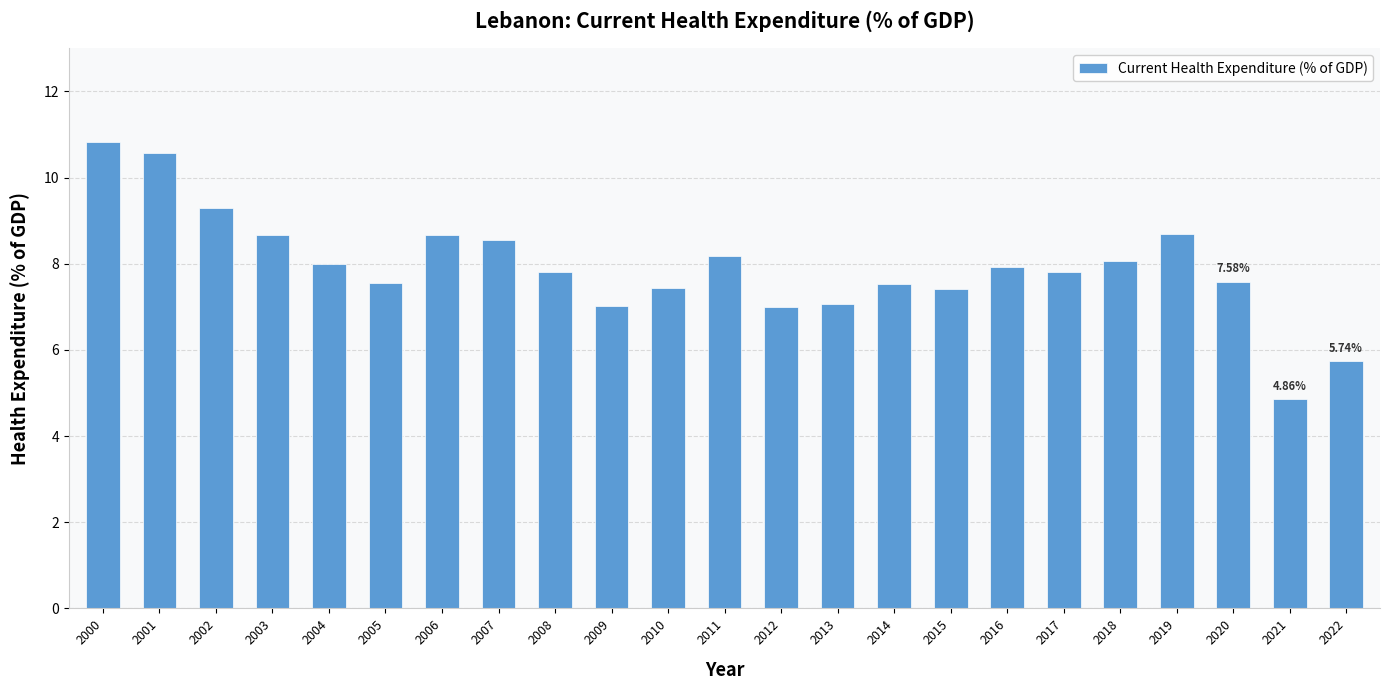

Approximately how many times larger is the value at 2021 compared to 2019?

0.6